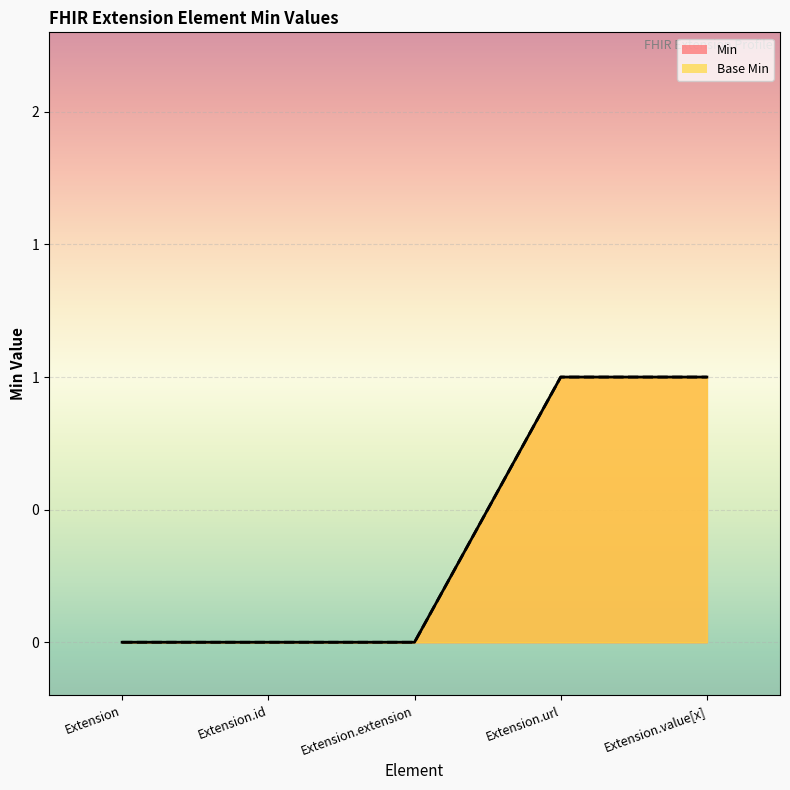

Reading left to right, what are all the values shown in this chart?

Min: 0	0	0	1	1
Base Min: 0	0	0	1	1